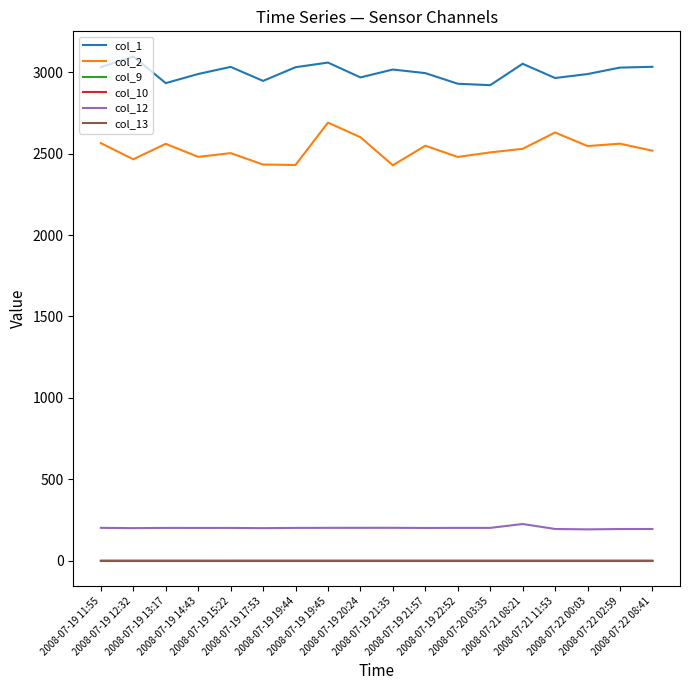

What position from the right is 2008-07-22 02:59?

2